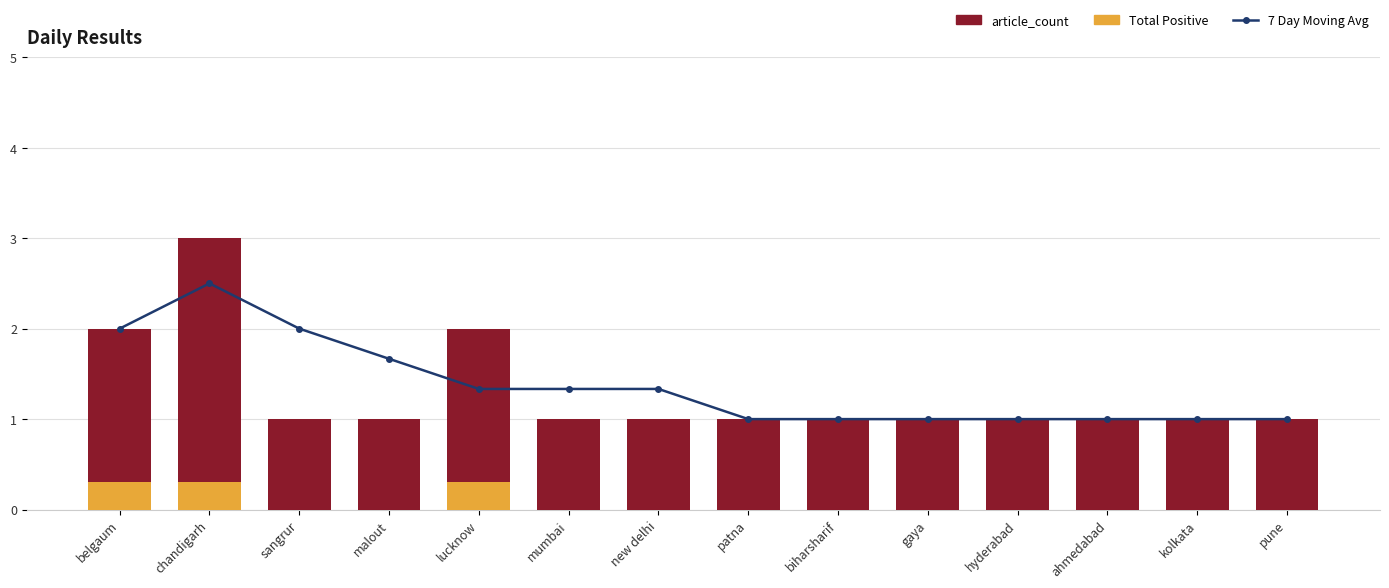

What is the difference between the maximum and minimum values in the 7 Day Moving Avg series?

1.5